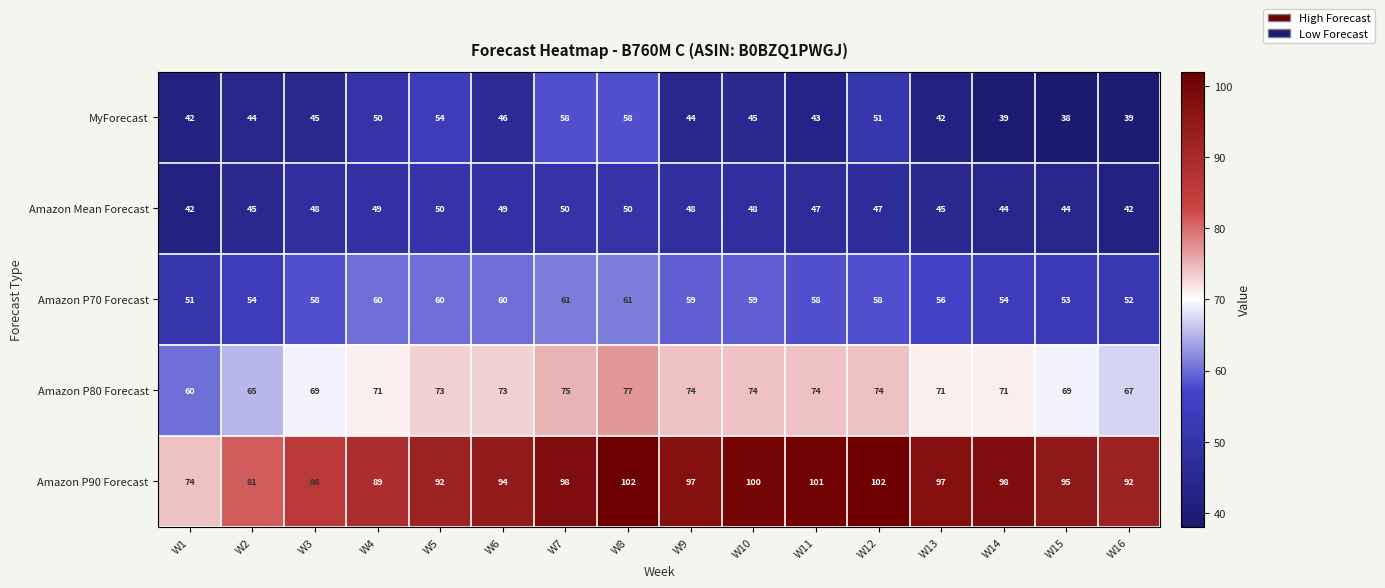

Between W7 and W10, which series saw the biggest shift?

MyForecast